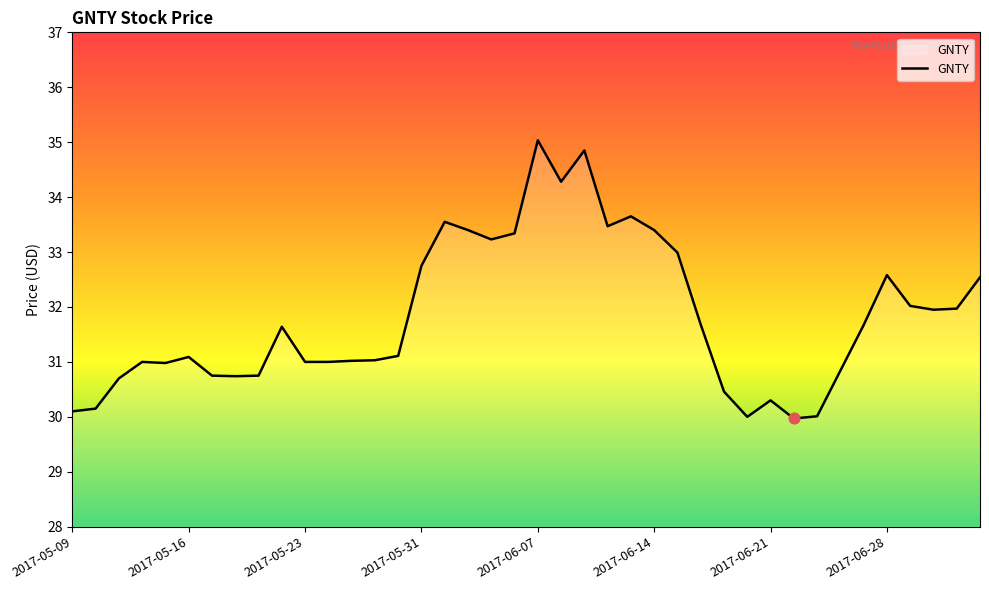

What is the smallest value displayed?

30.0